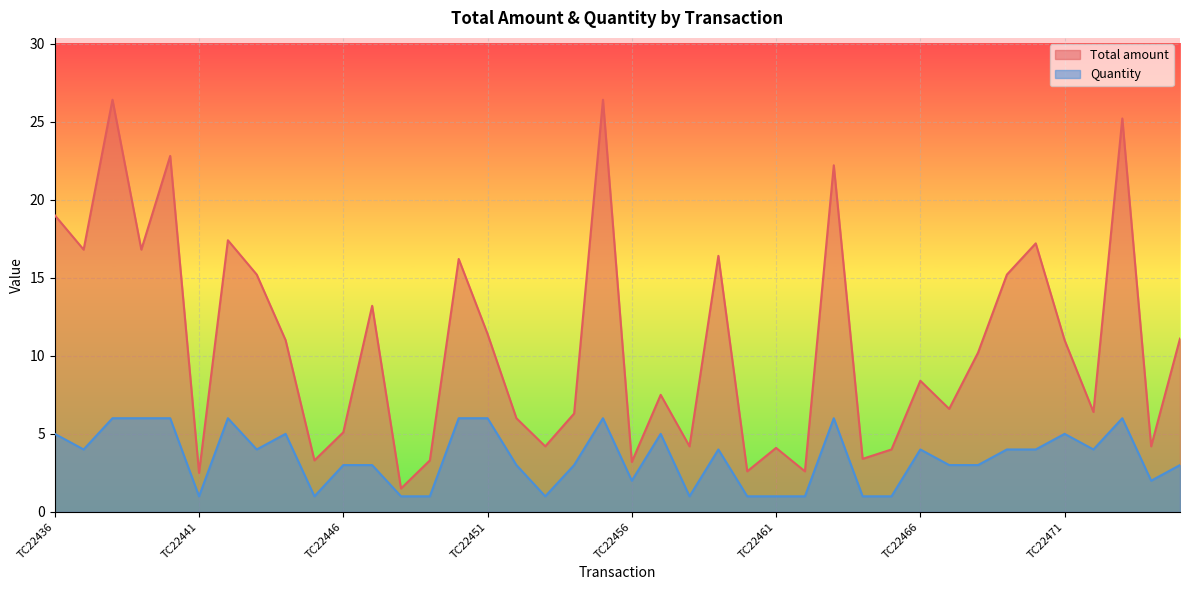

Read the Quantity value at TC22471.

5.0